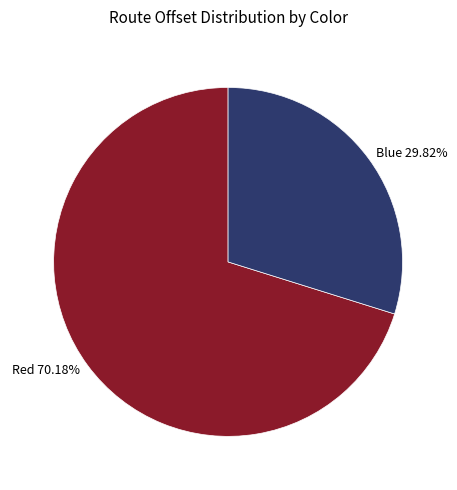

True or false: Blue accounts for 30% of the total.

True